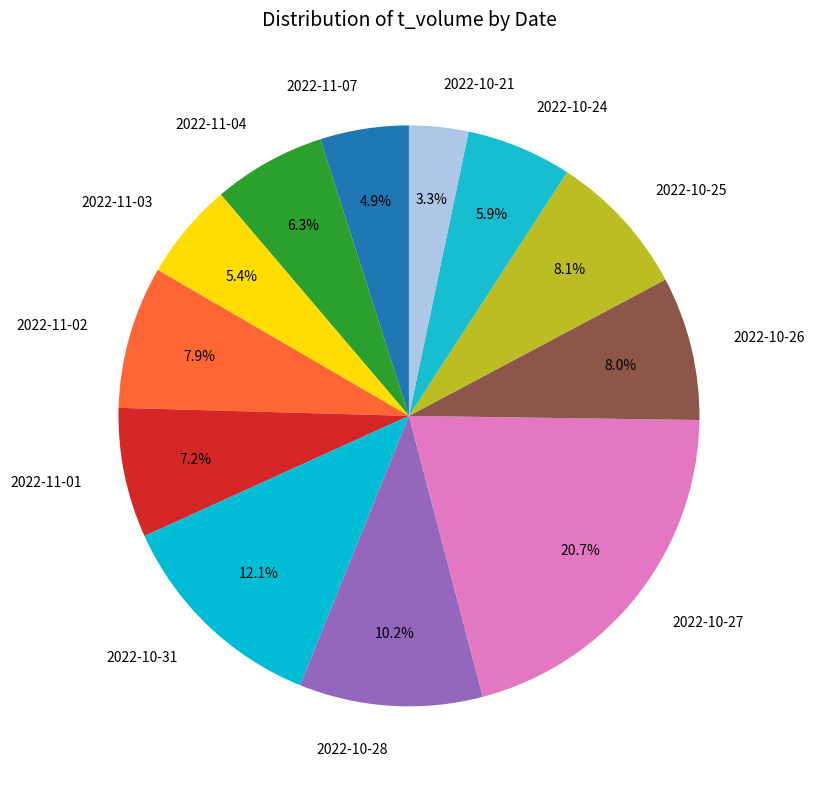

How many segments does this pie chart have?

12